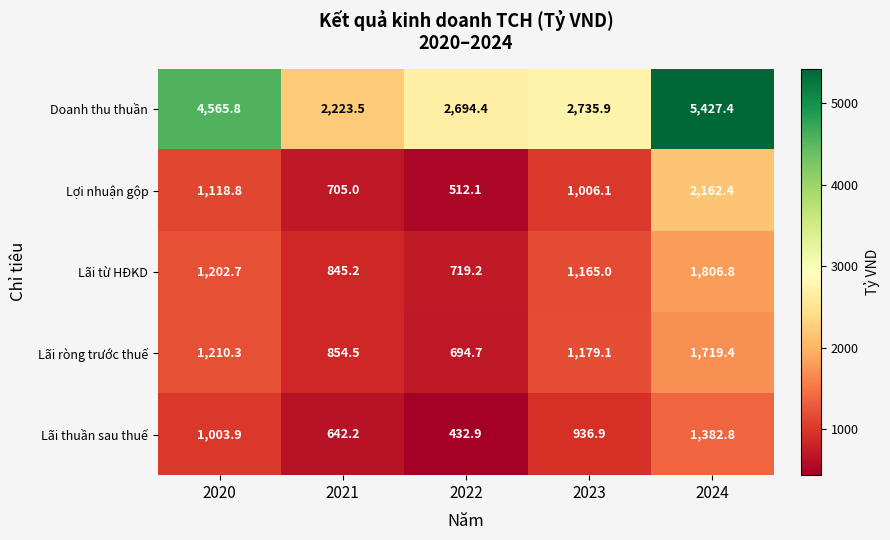

What is the sum of the Lãi từ HĐKD values at 2023 and 2020?

2367.7